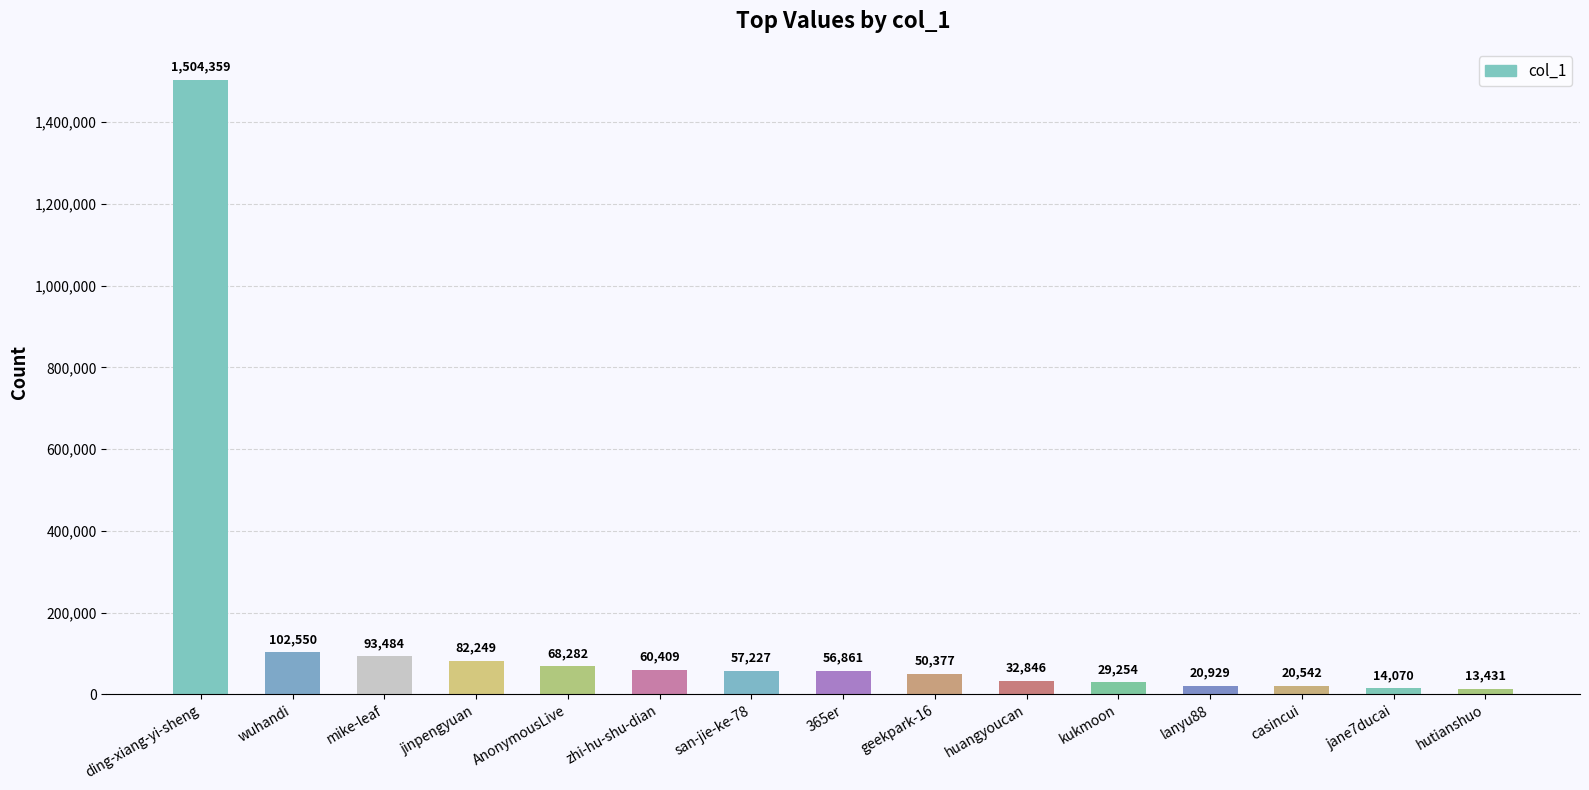

How many series are shown in this chart?

1